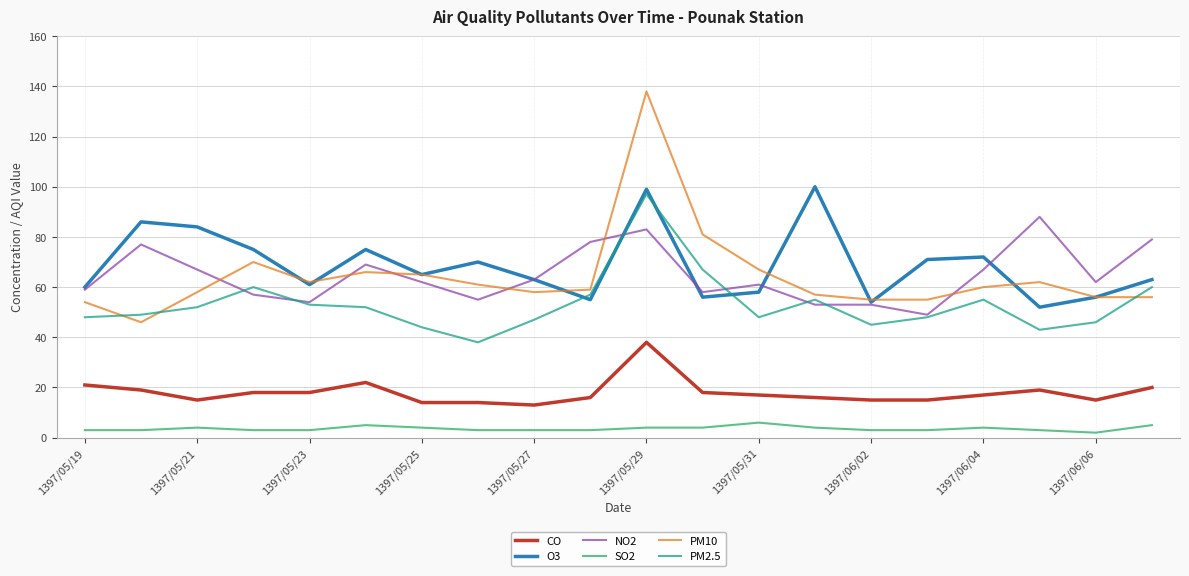

What is the maximum value for CO?

38